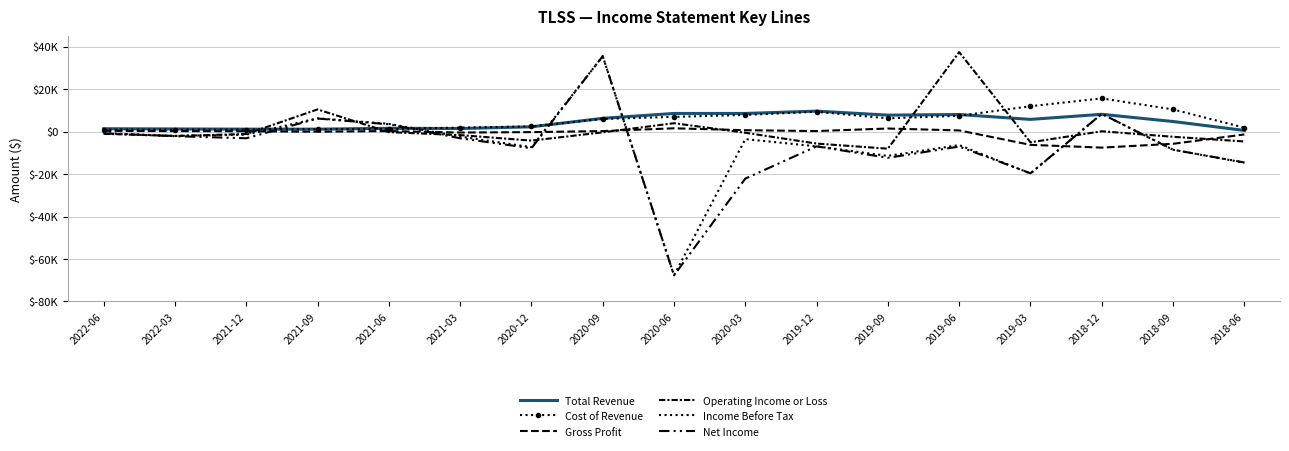

True or false: Total Revenue and Gross Profit cross at least once.

False